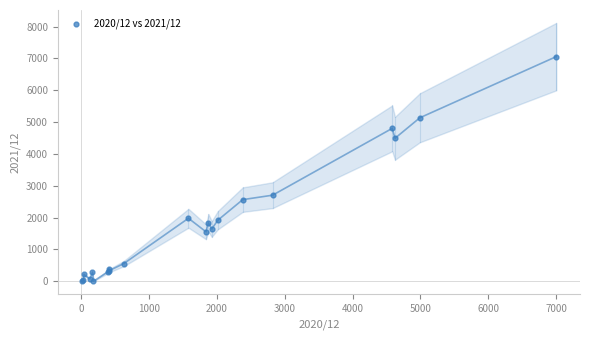

What Y value in the scatter plot is closest to 3527?

2703.9